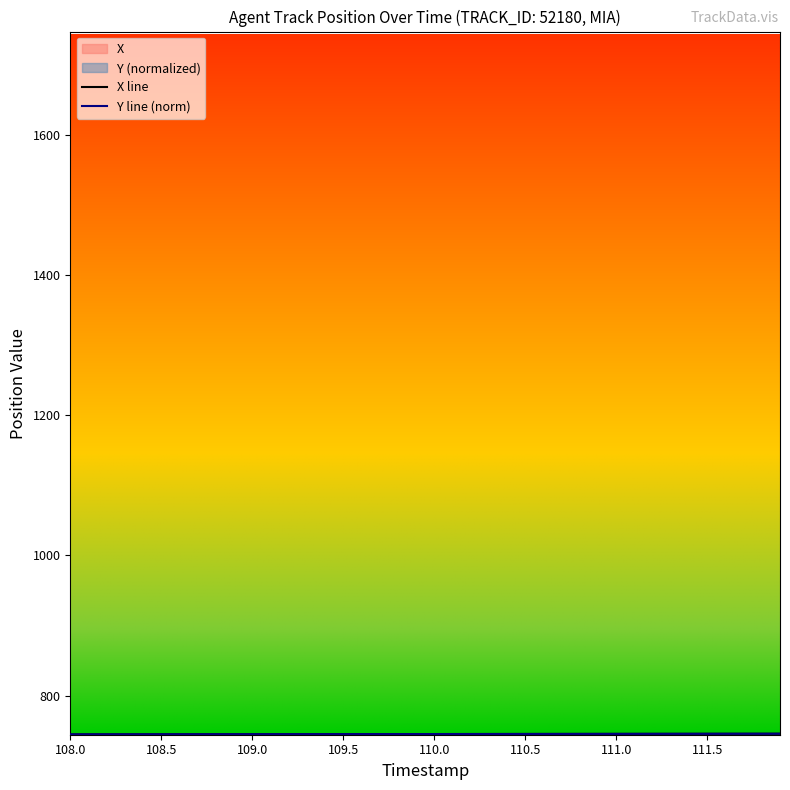

What is the greatest value displayed?

745.5